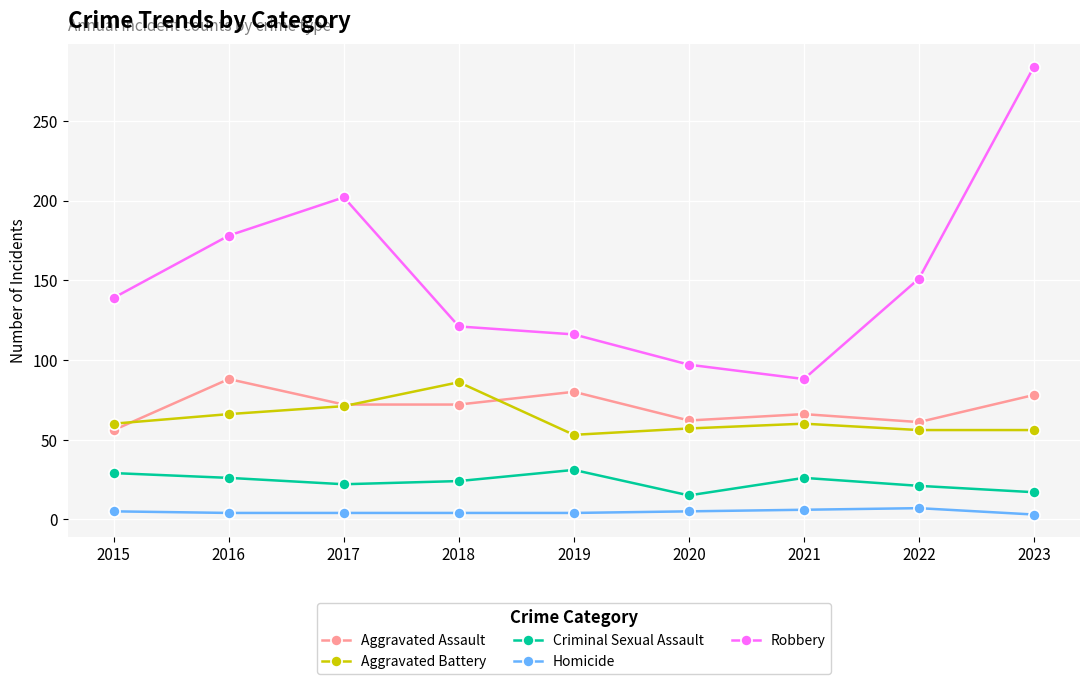

How many interior local valleys does the Robbery series have?

1